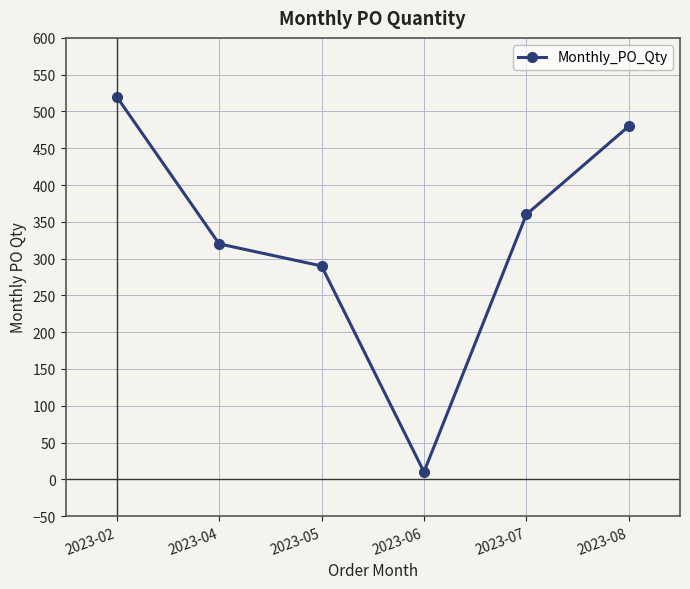

Does the chart display data point markers on the line(s)?

Yes